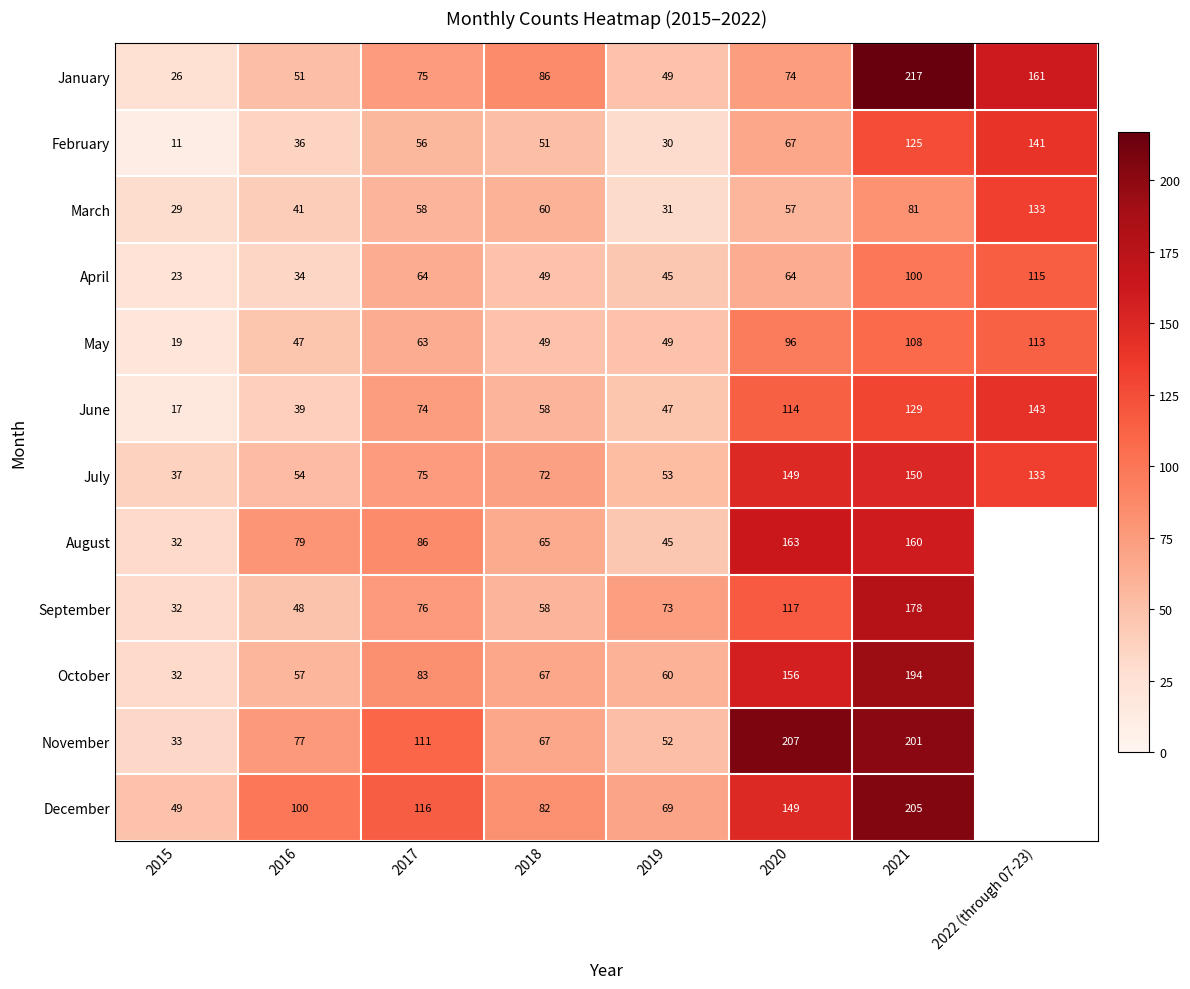

The July series shows 50.1 at 2017. True or false?

False